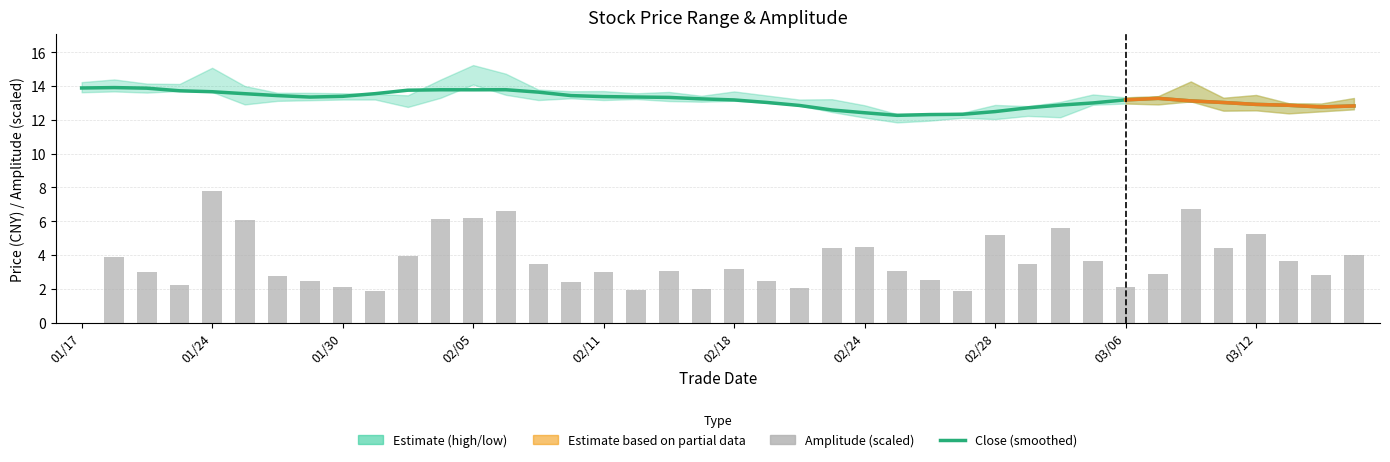

Is the value of amplitude at 22 greater than the value of close (smoothed) at 18?

No